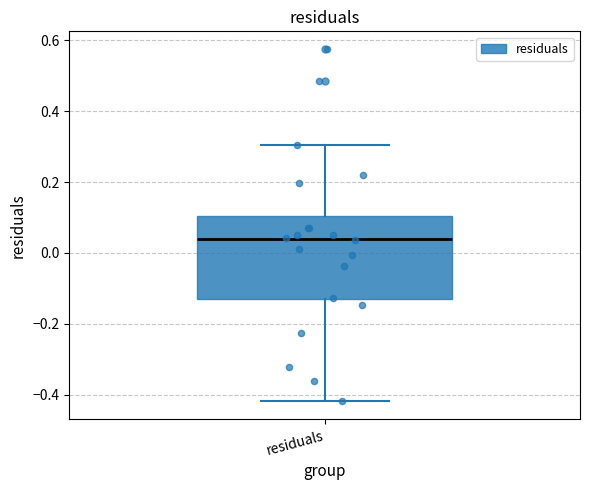

Transcribe this box plot: give where the median line is, the range the box spans, and where the two whiskers end, as read against the y-axis. The values are not printed on the chart, so give them approximately, as read against the axis.

median 0.04, box -0.14 to 0.10, whiskers -0.42 to 0.30